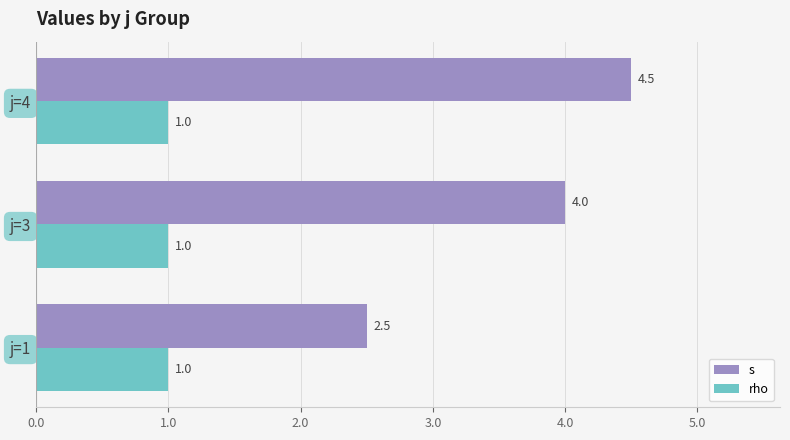

The value of s at j=3 is 1.4. True or false?

False